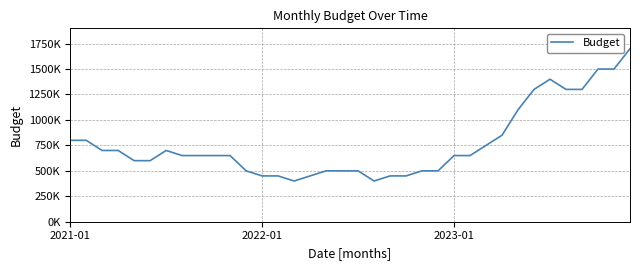

Which category has the lowest value across all series?

14